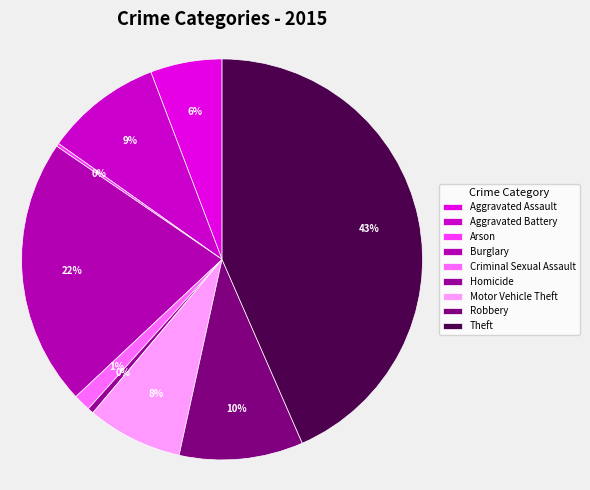

Is it true that Burglary is 22% of the pie?

True